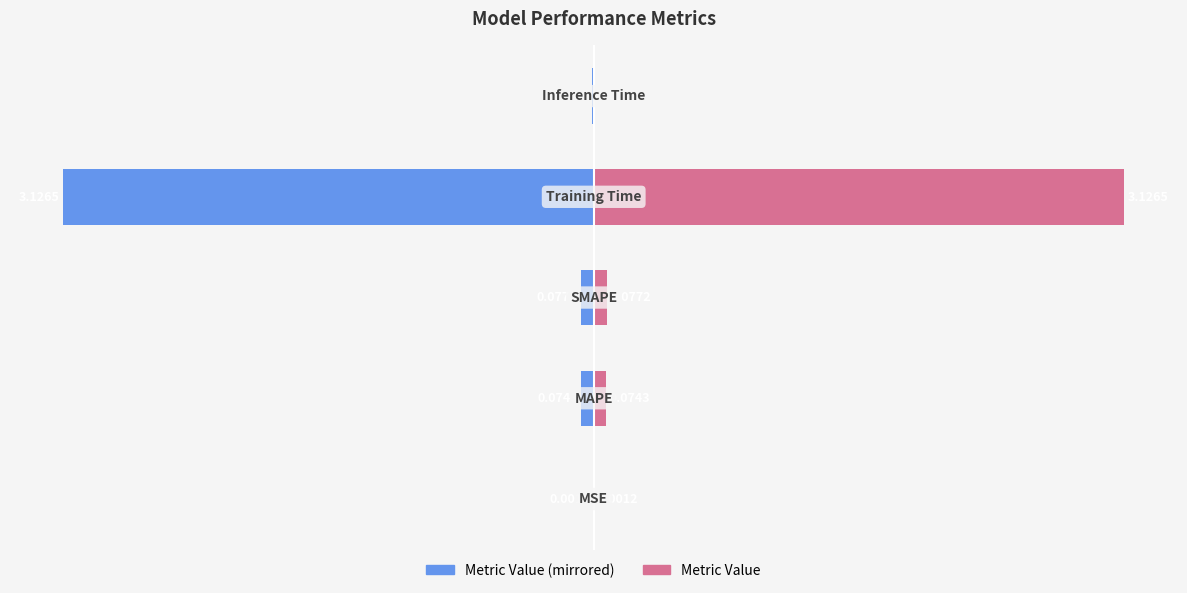

Which series has the largest total across all categories?

col_1 (right)